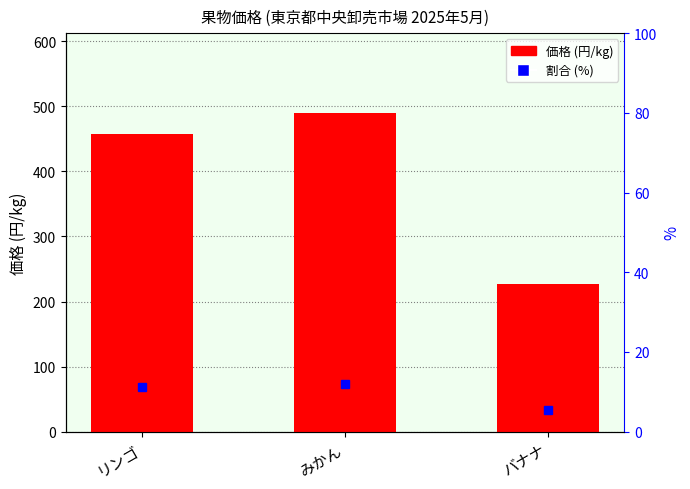

The value at バナナ is 382. True or false?

False